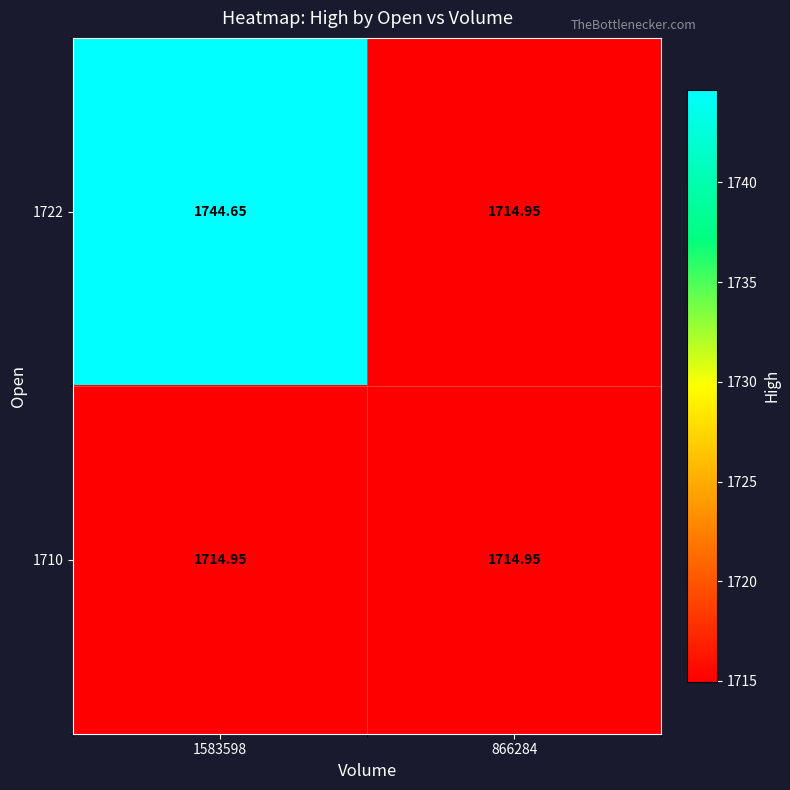

How many data points does each series have?

2